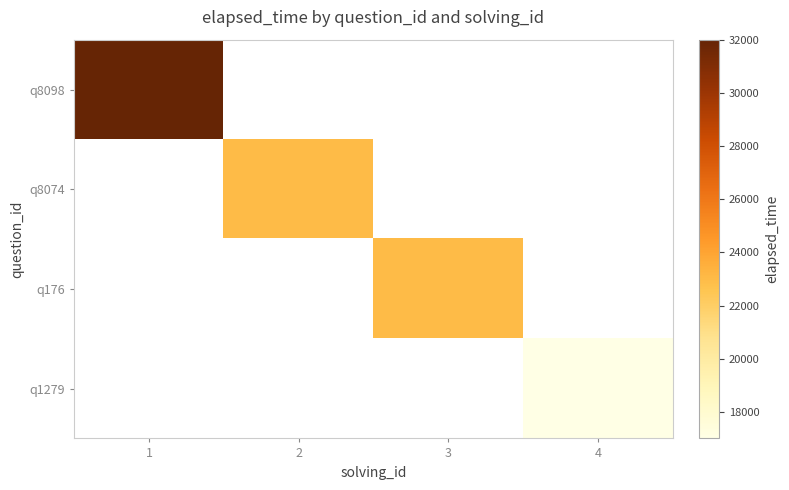

What is the smallest value displayed?

17000.0